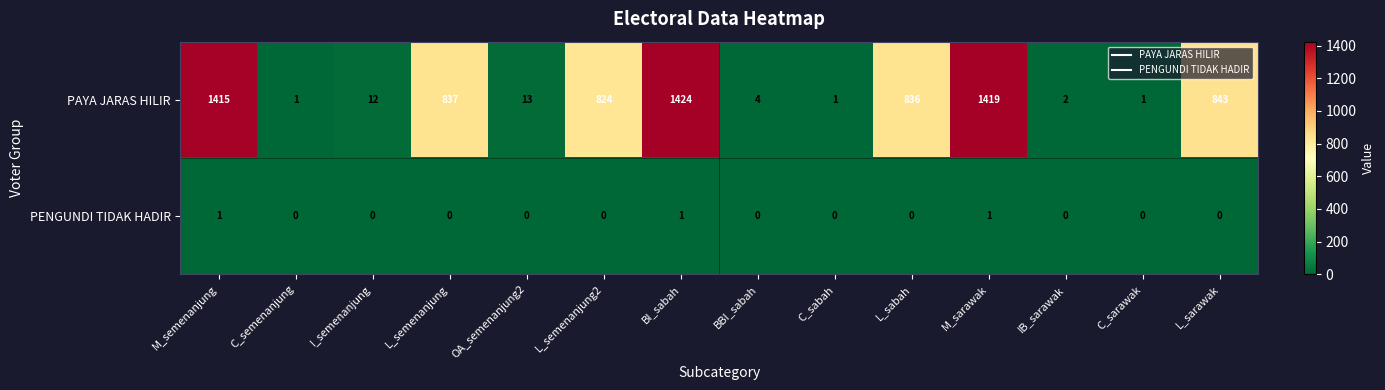

Which series changed the most between C_semenanjung and M_sarawak?

PAYA JARAS HILIR